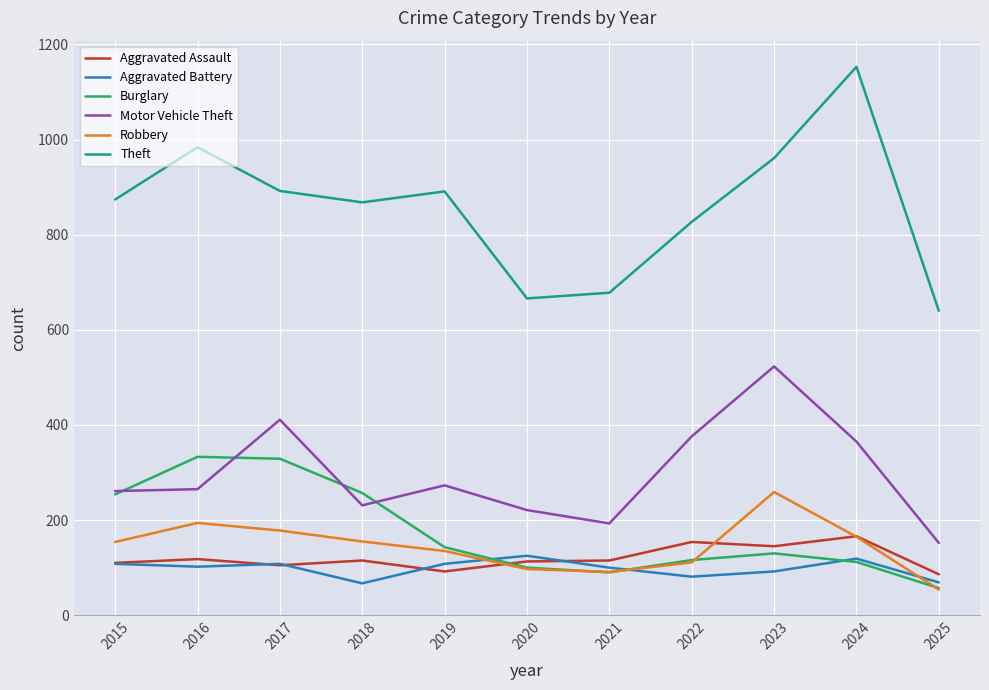

Is the value of Aggravated Battery at 2017 greater than the value of Motor Vehicle Theft at 2021?

No